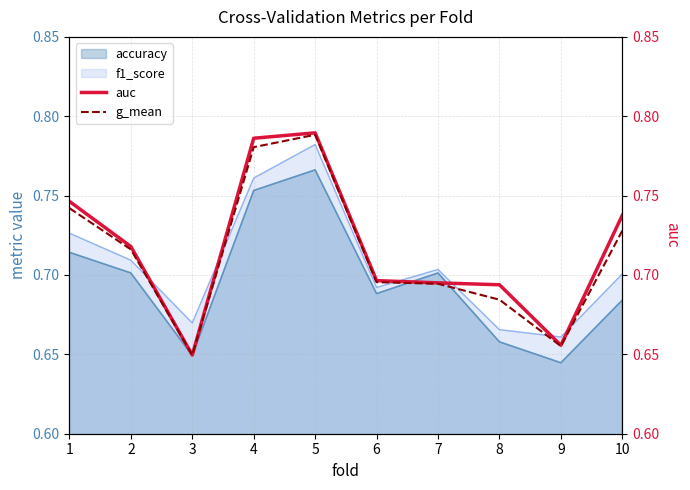

What is the sum of all g_mean values?

7.1